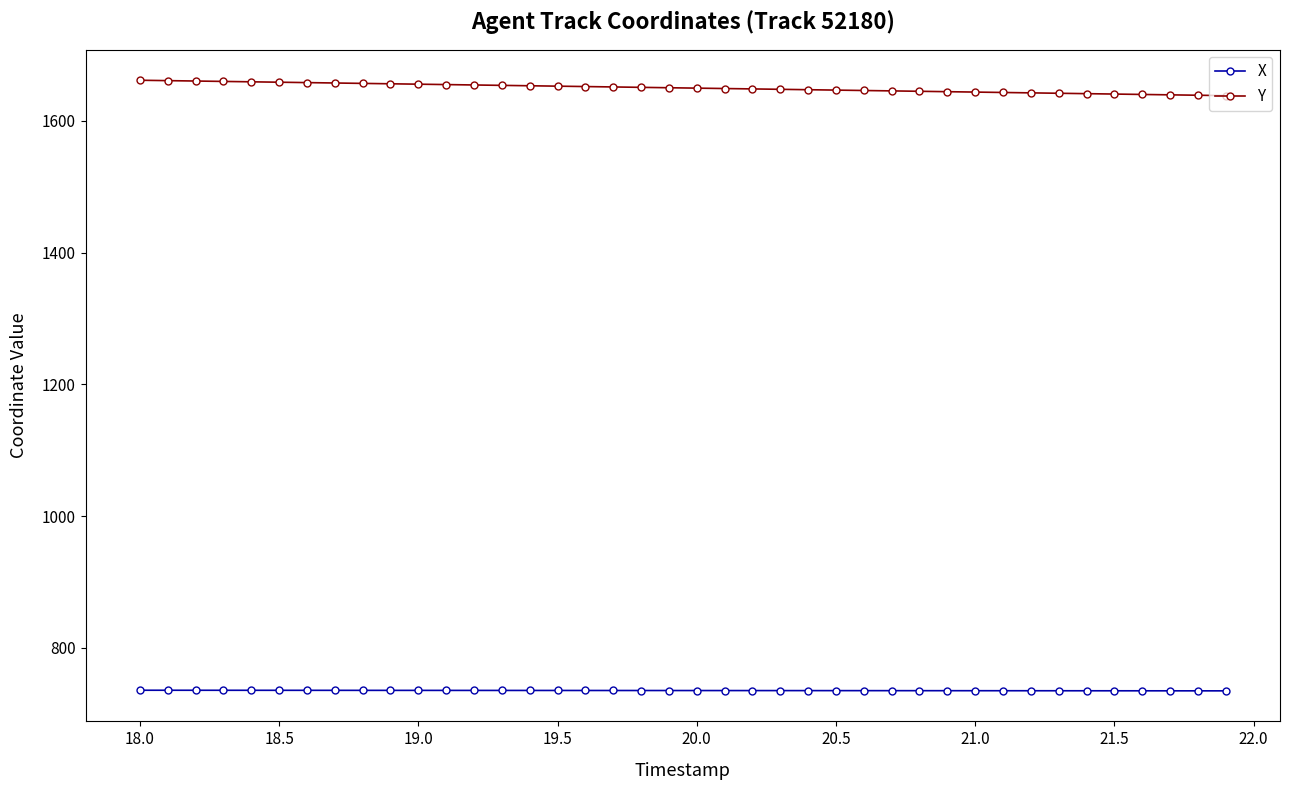

What is the value of the Y point at the 15th from the left?

1653.3